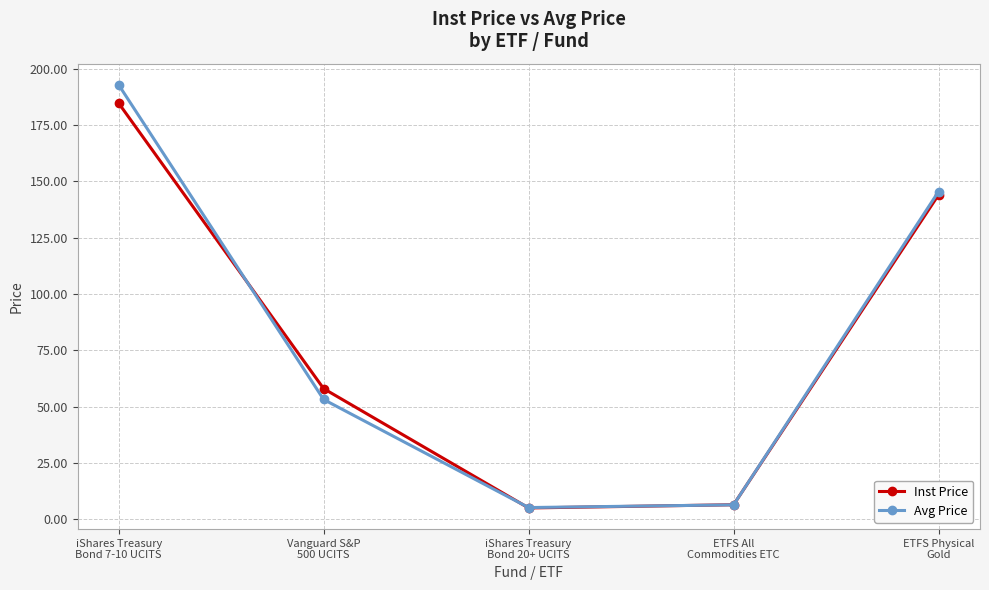

What is the sum of the Avg Price values at Vanguard S&P
500 UCITS and ETFS All
Commodities ETC?

59.6